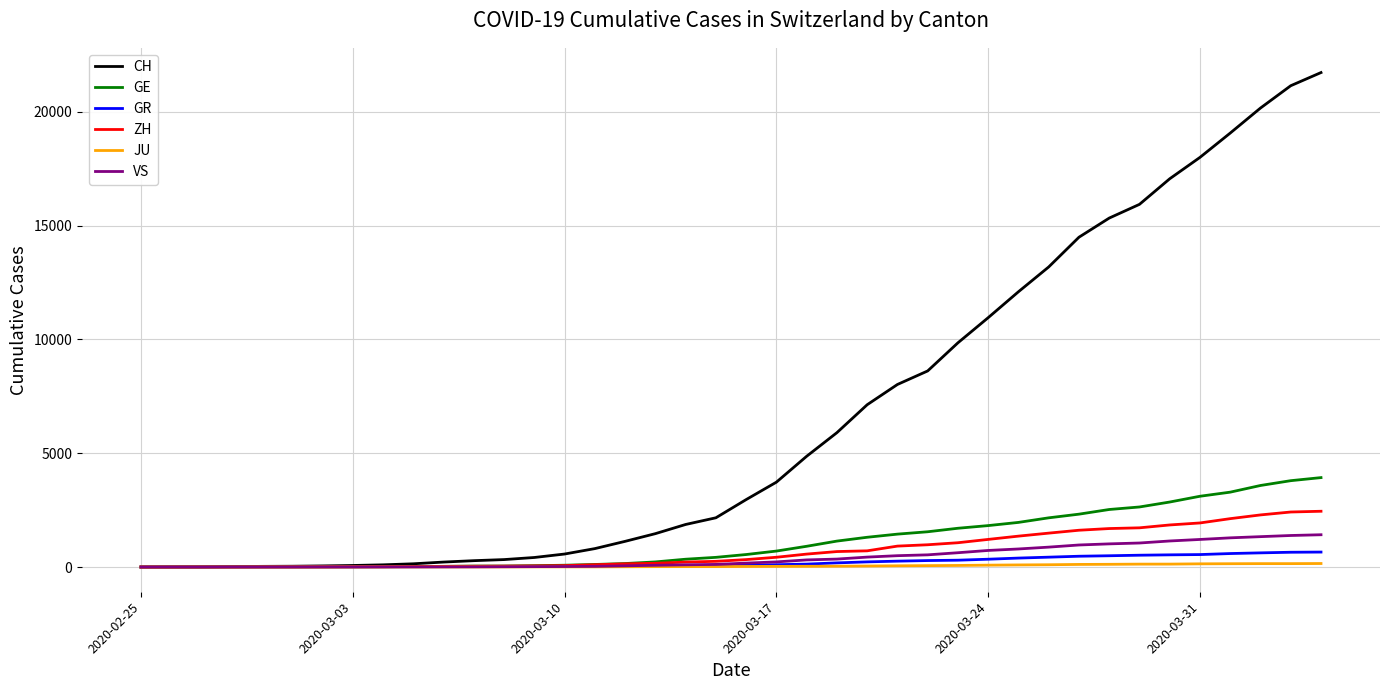

What is the maximum value shown in the chart?

21722